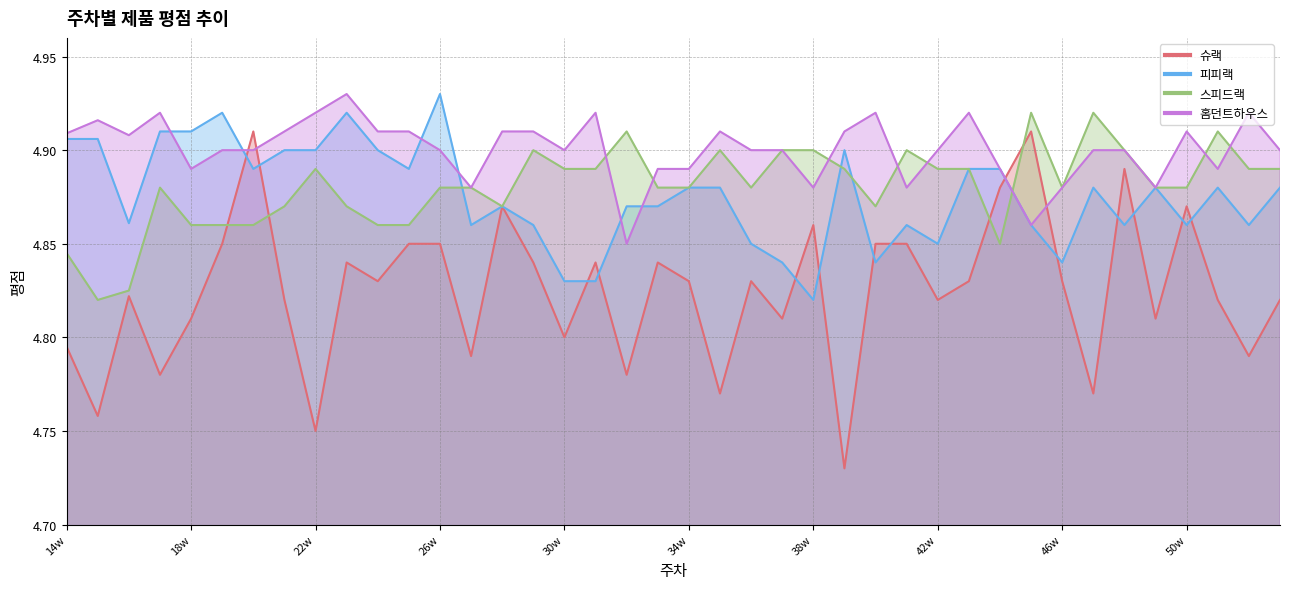

True or false: 홈던트하우스 has more than 1 interior local peaks.

True